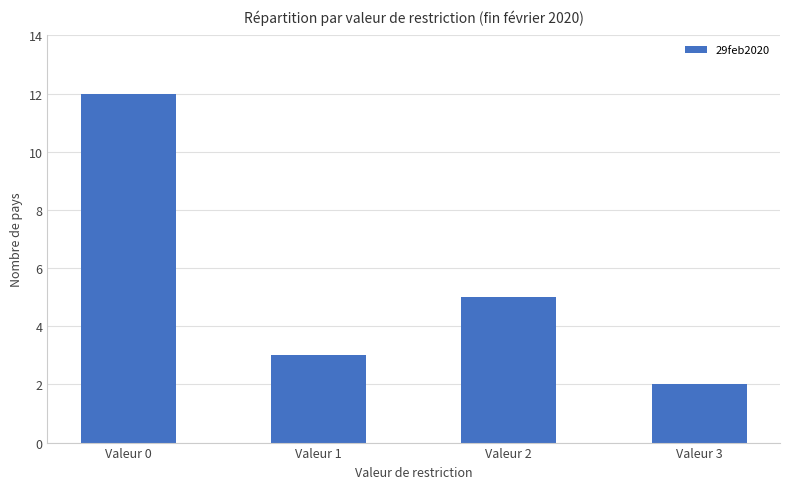

What is the change in value from Valeur 0 to Valeur 3?

-10